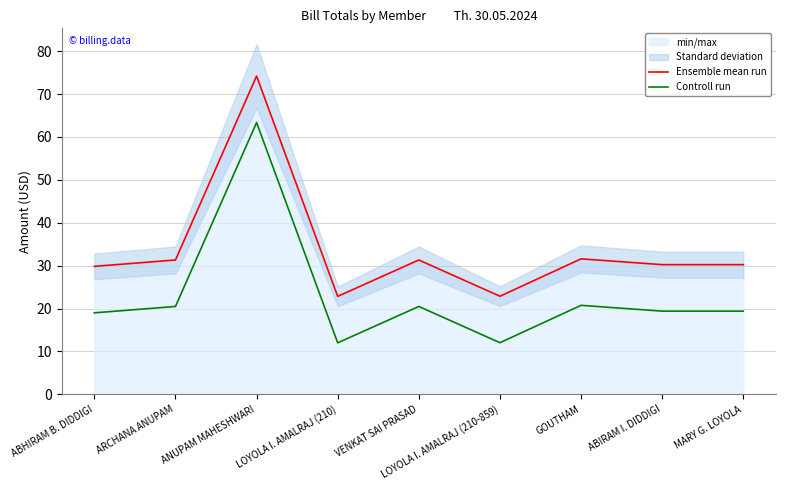

True or false: Ensemble mean run and Controll run cross at least once.

False